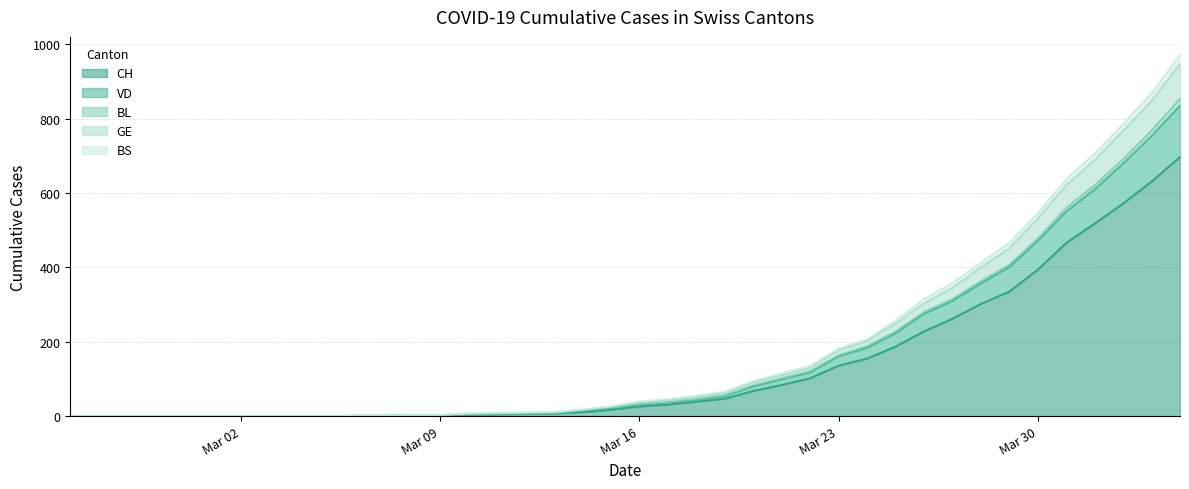

True or false: VD and BS cross at least once.

False